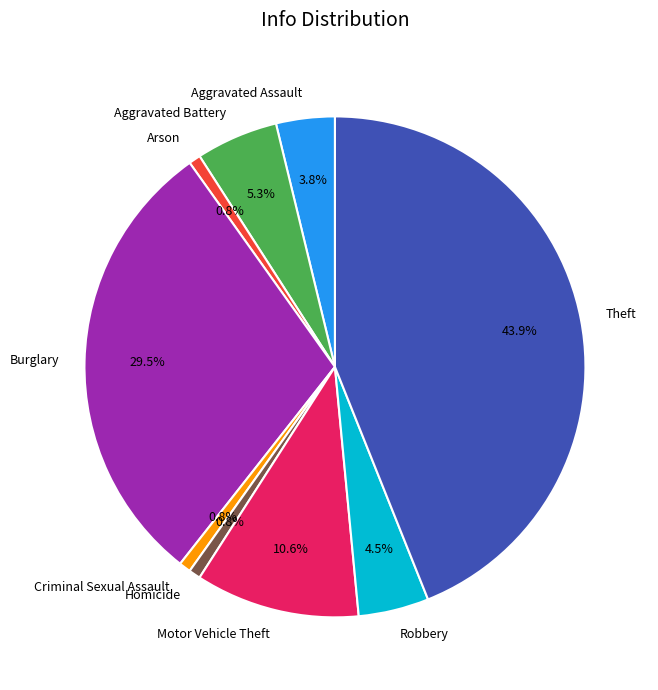

Approximately how many times larger is the value at Burglary compared to Homicide?

39.0